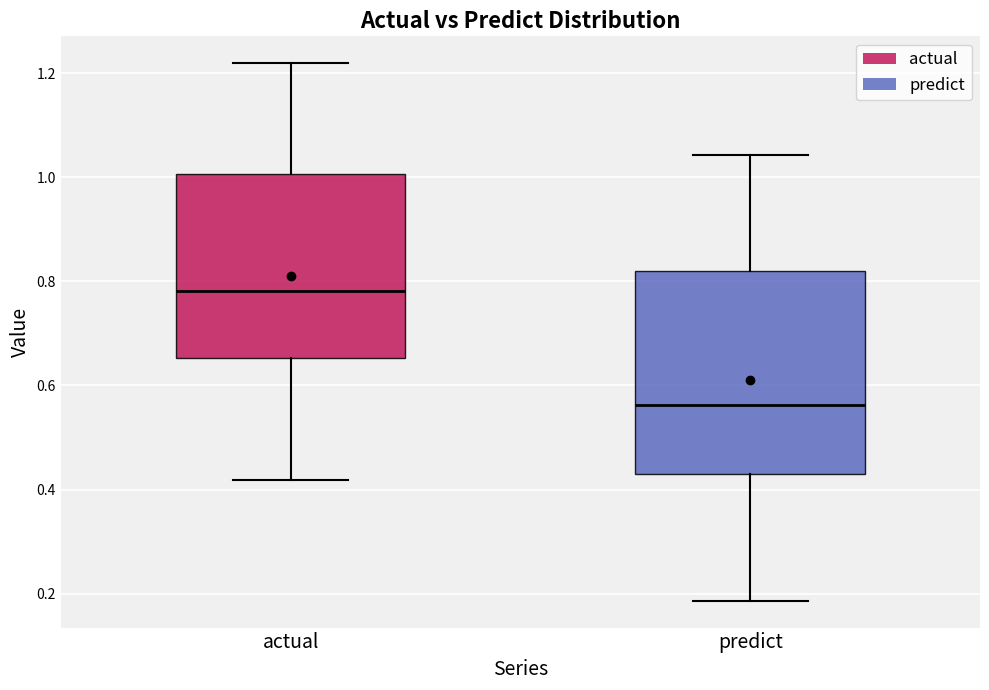

Reading left to right, read every box against the y-axis: the position of its median line, the range the box covers, and the ends of its whiskers. The values are not printed on the chart, so give them approximately, as read against the axis.

actual: median 0.78, box 0.66 to 1.00, whiskers 0.42 to 1.22
predict: median 0.56, box 0.42 to 0.82, whiskers 0.18 to 1.04